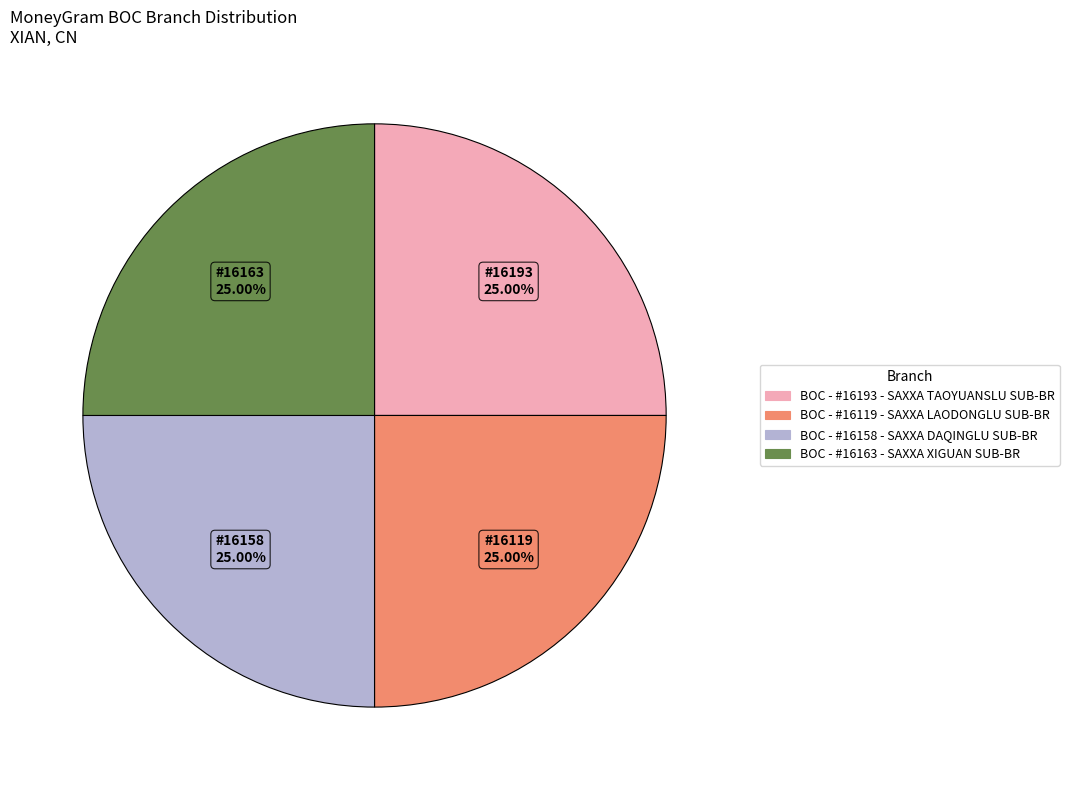

What is the total percentage of BOC - #16193 - SAXXA TAOYUANSLU SUB-BR and BOC - #16163 - SAXXA XIGUAN SUB-BR?

50.0%